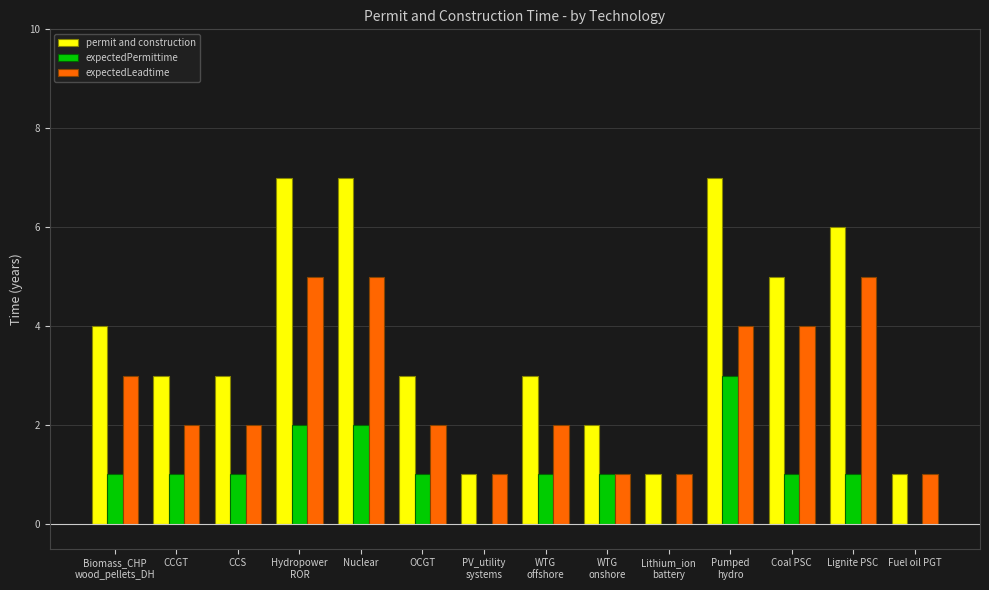

Which series has the largest total across all categories?

permit and construction